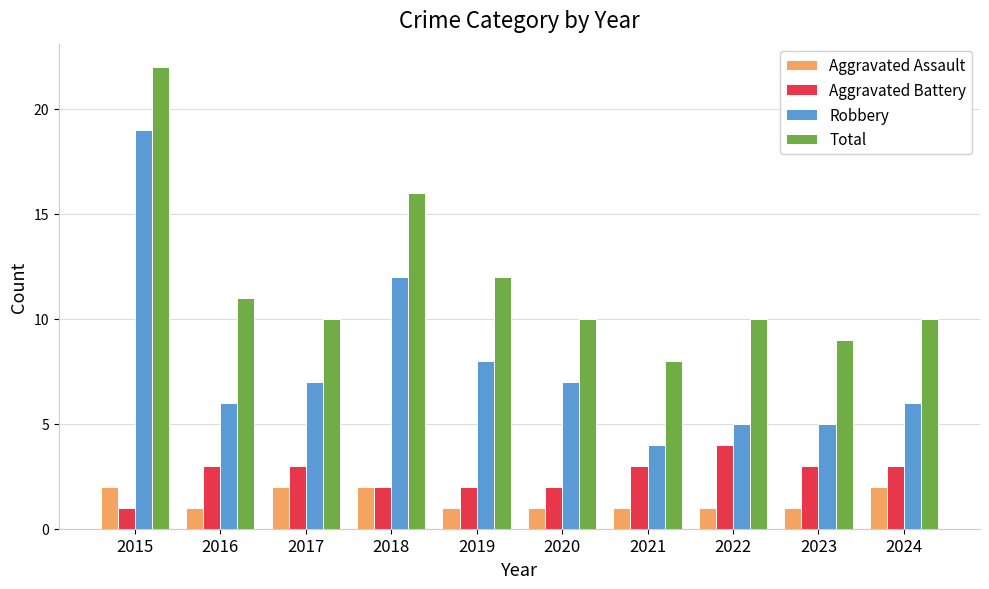

Rank the series by their maximum value, from lowest to highest.

Aggravated Assault, Aggravated Battery, Robbery, Total